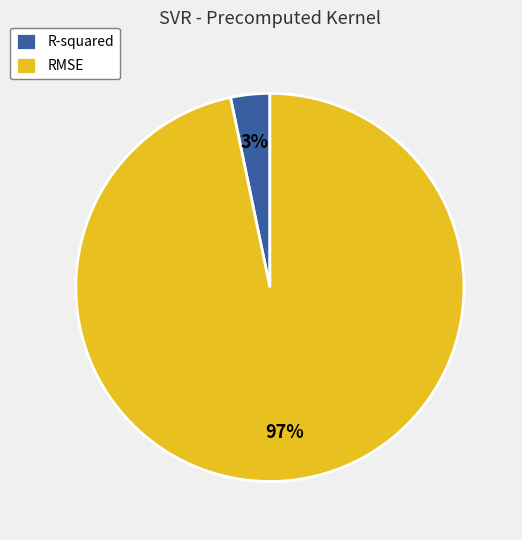

Is there a majority slice in this chart?

Yes